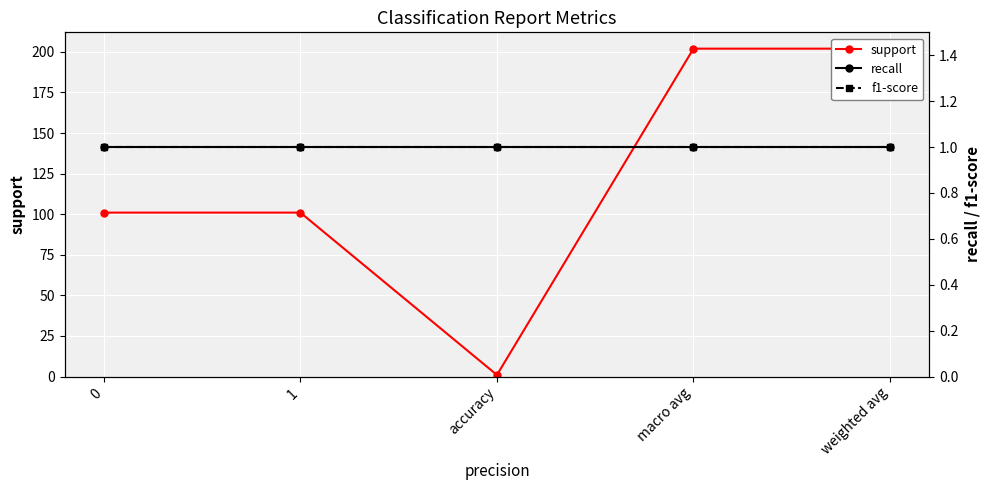

What is the approximate value of f1-score at 1?

1